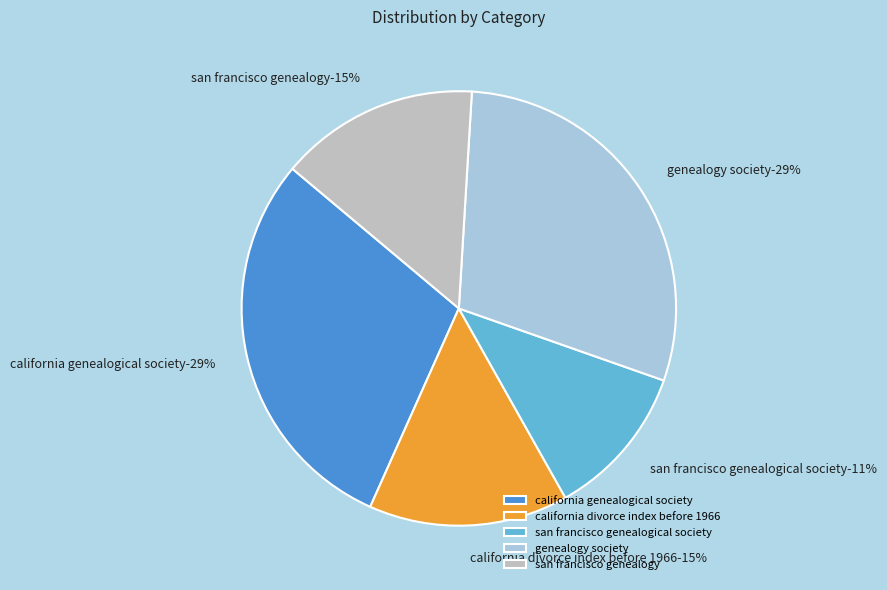

Is 0.2 the majority of the pie?

No